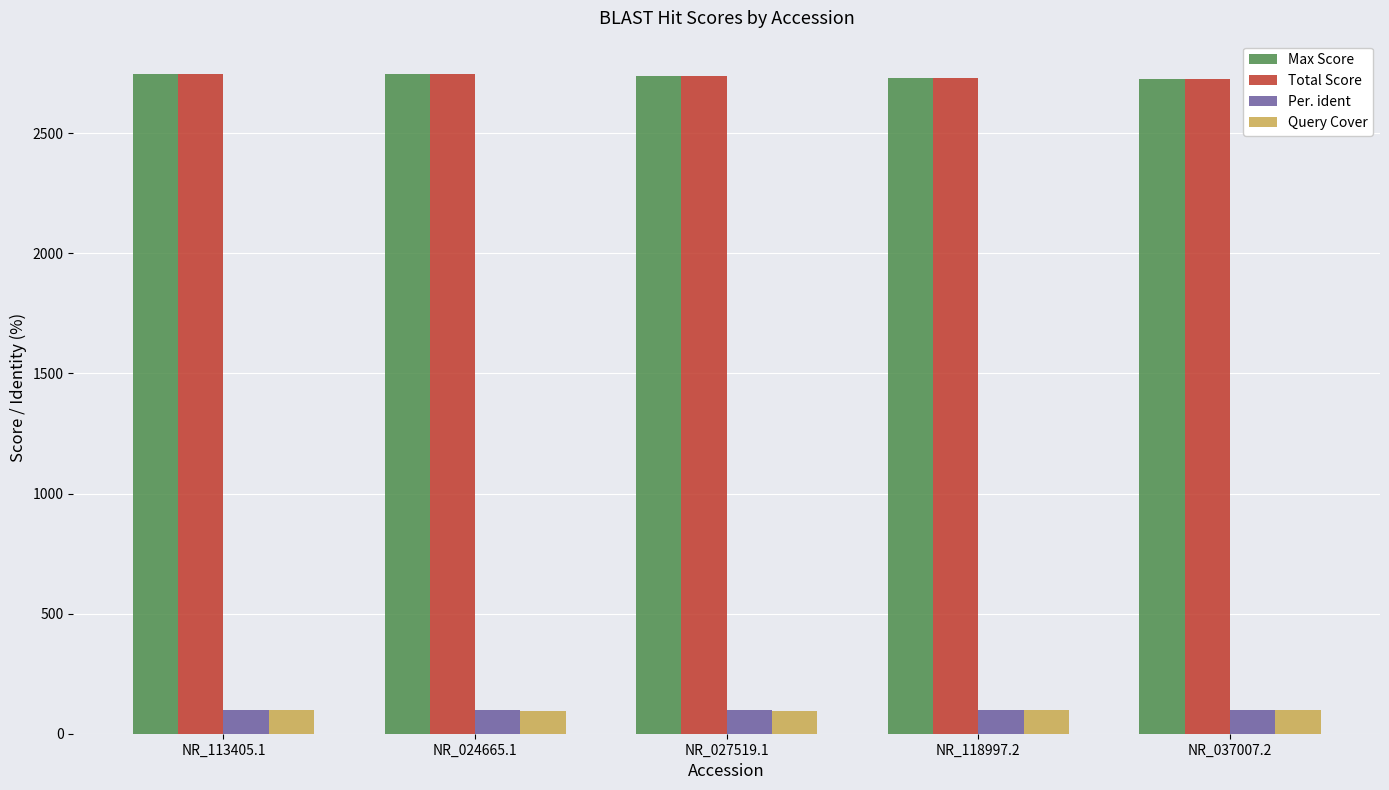

What are all the series names shown in the legend?

Max Score, Total Score, Per. ident, Query Cover